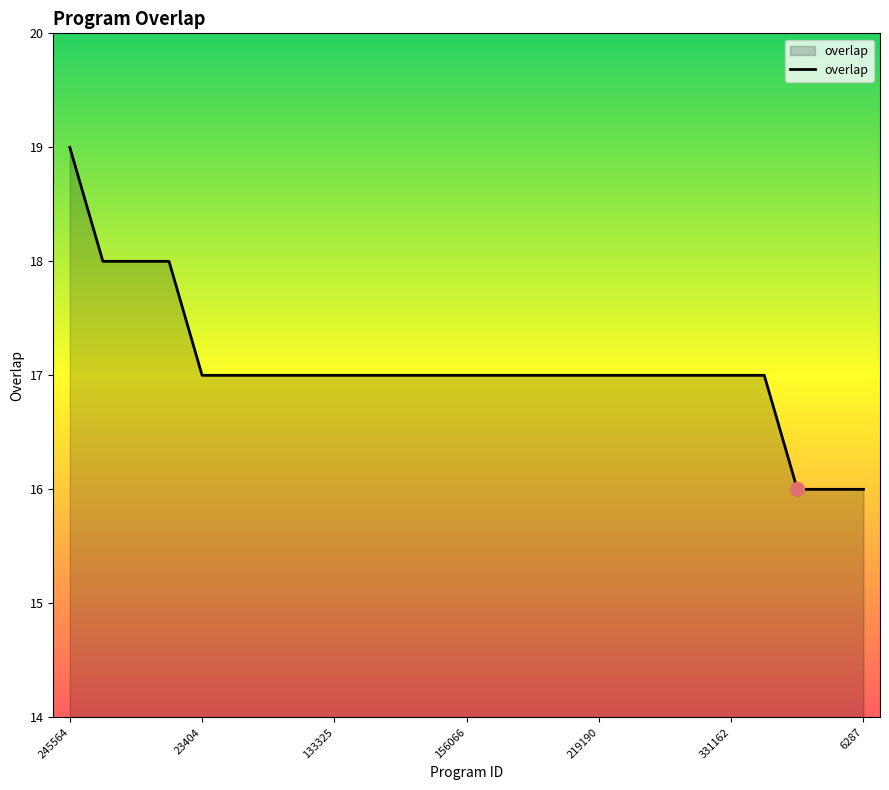

Reading left to right, transcribe all the data shown in this chart.

19	18	18	18	17	17	17	17	17	17	17	17	17	17	17	17	17	17	17	17	17	17	16	16	16